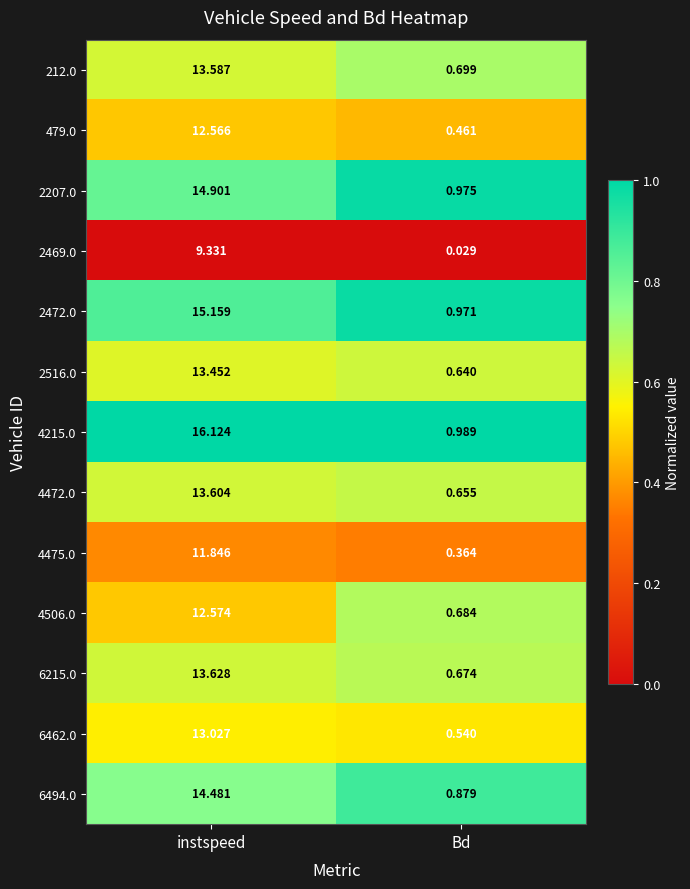

Count the number of data series in this chart.

13